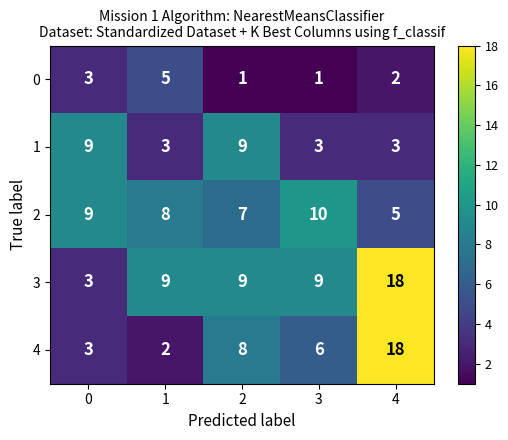

Count the number of data series in this chart.

5